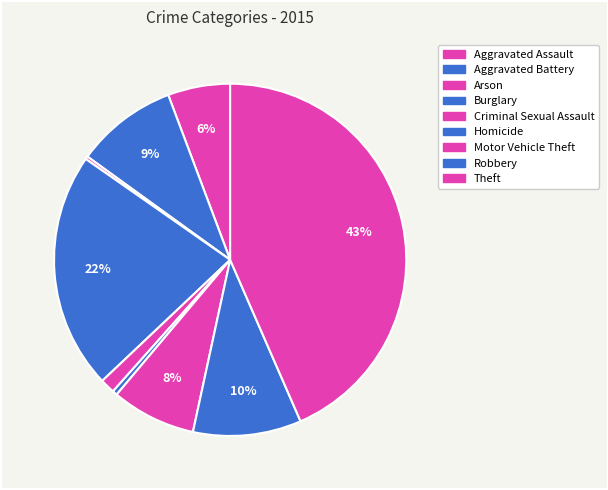

What is the largest slice in the pie chart?

Theft